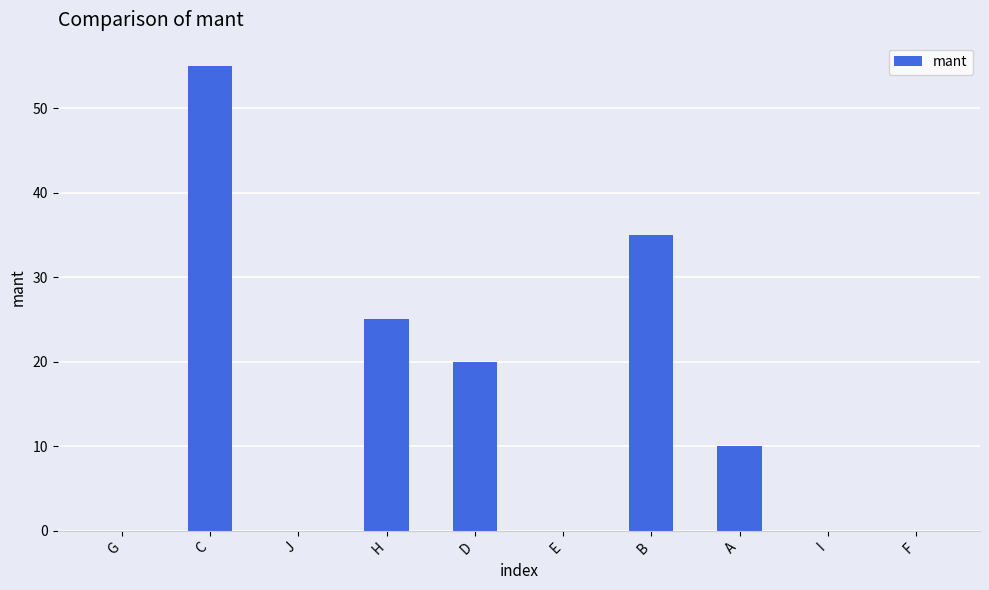

The value at E is -31. True or false?

False